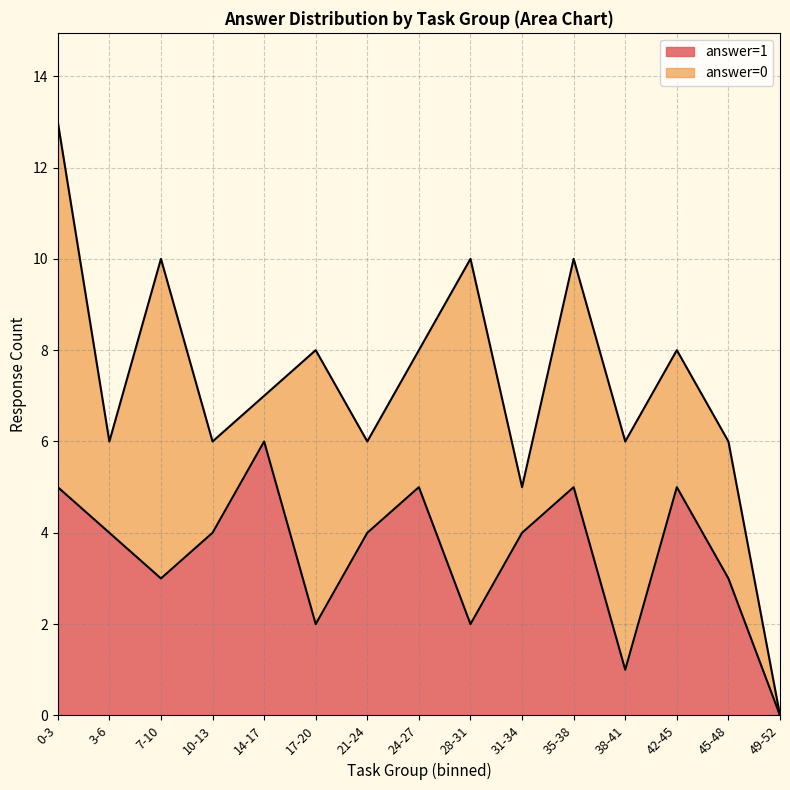

What is the total value across all series at 38-41?

6